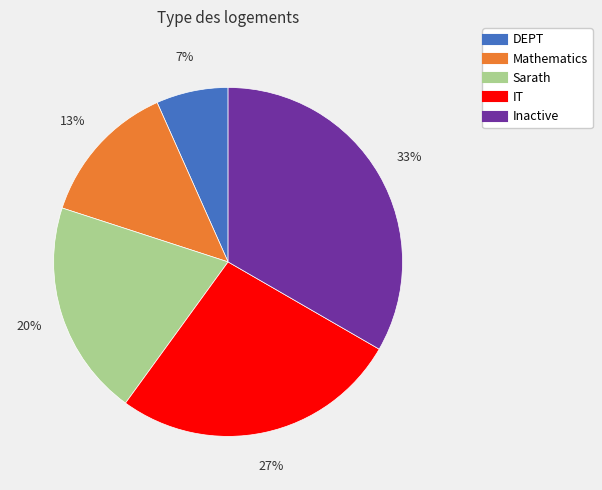

Is the sum of Mathematics and Inactive greater than half?

No